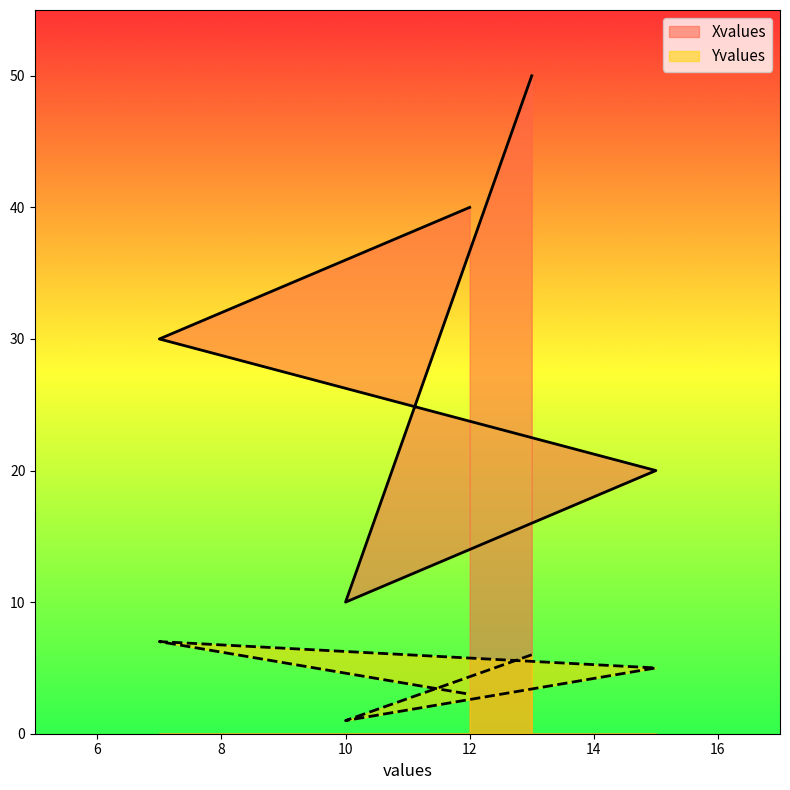

True or false: Xvalues and Yvalues cross at least once.

False